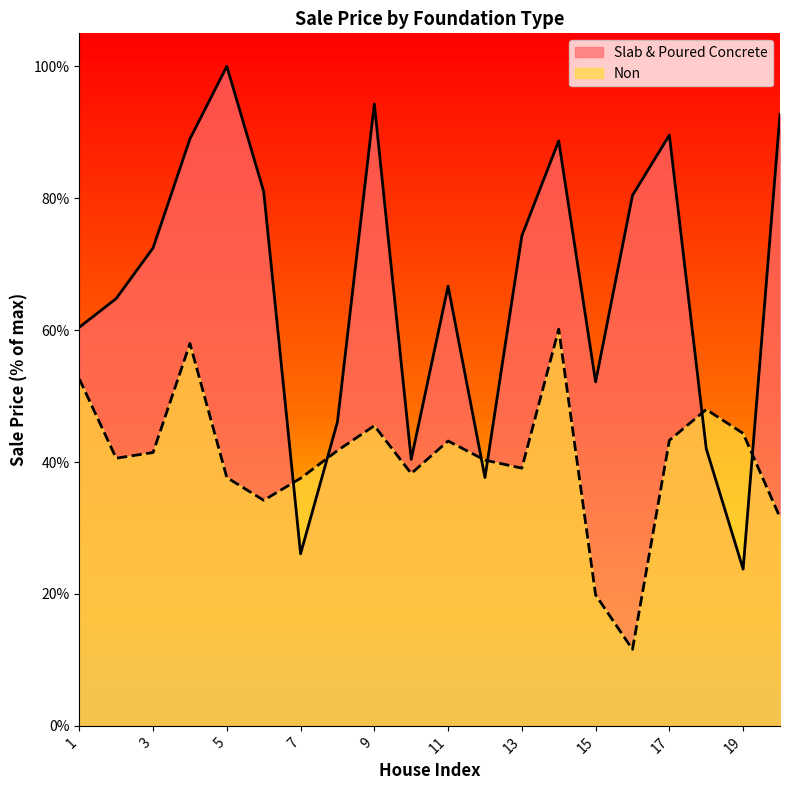

What is the difference between the maximum and minimum values in the Non series?

48.6